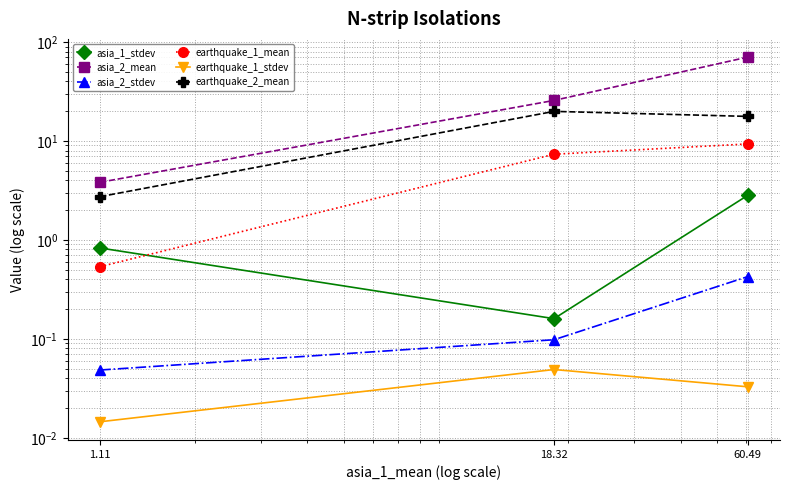

Between 18.32 and 60.49, which series saw the biggest shift?

asia_2_mean